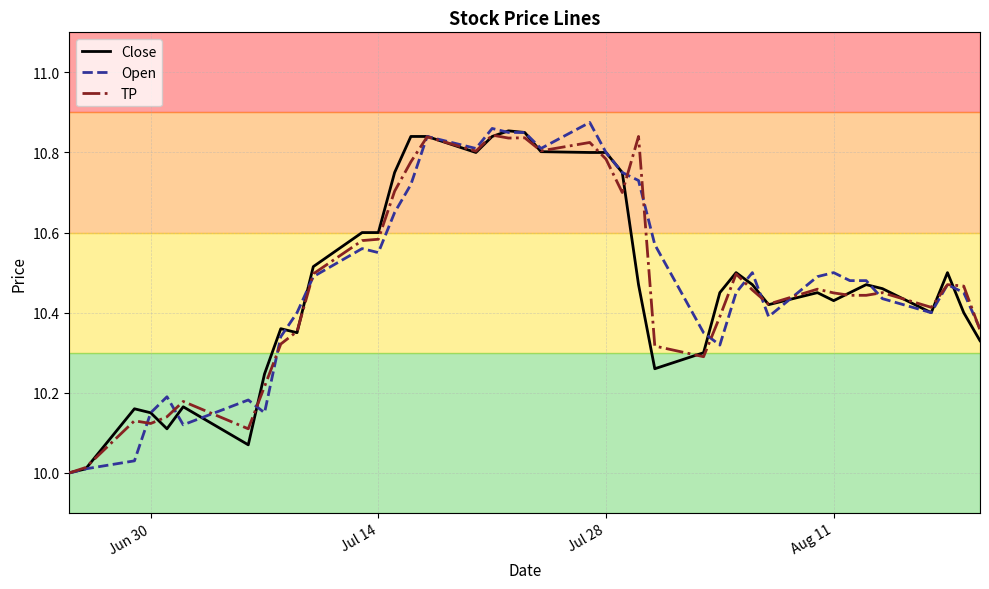

What are all the series names shown in the legend?

Close, Open, TP